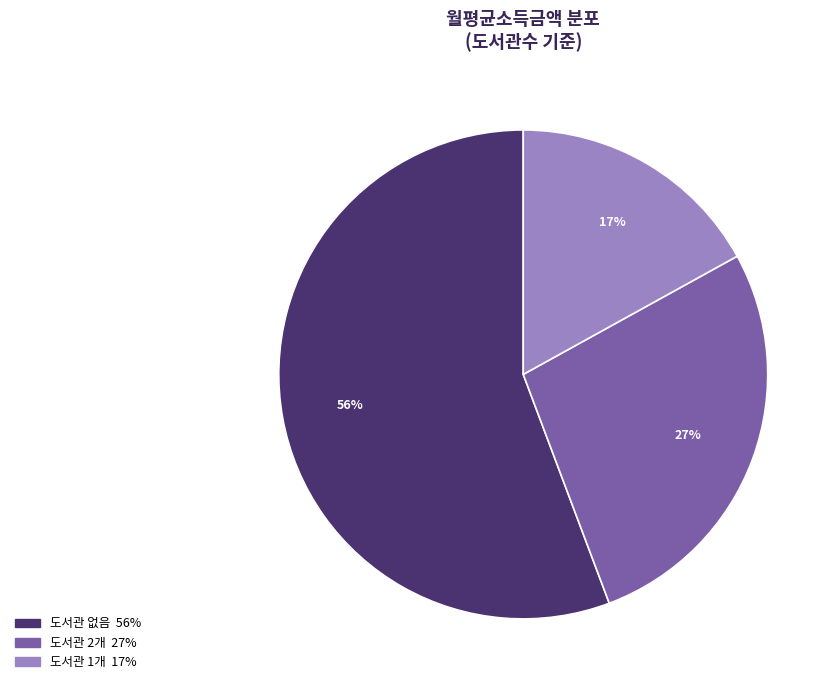

To the nearest percent, what is the average slice percentage?

33%